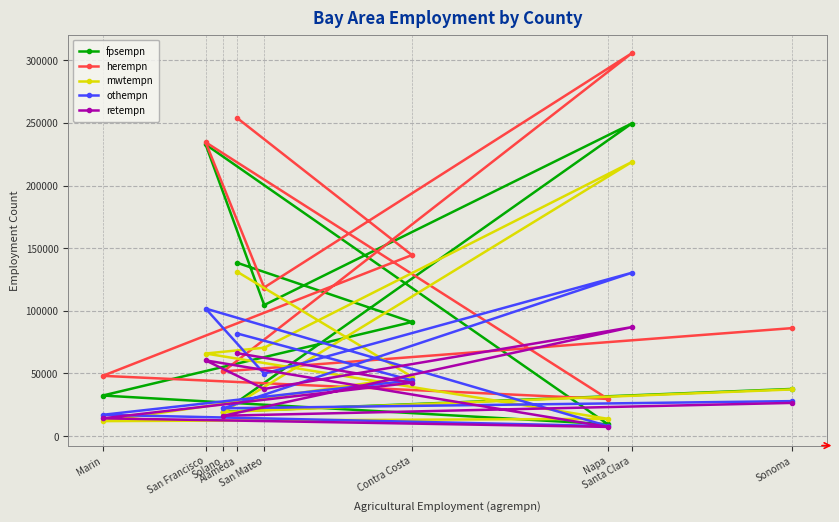

At which category does mwtempn reach its first local valley?

Marin